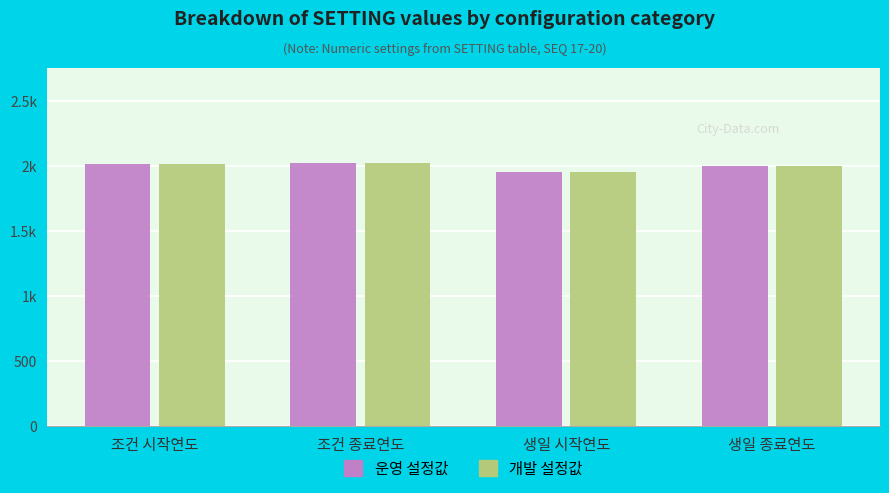

Between 조건 종료연도 and 생일 종료연도, which series saw the biggest shift?

운영 설정값